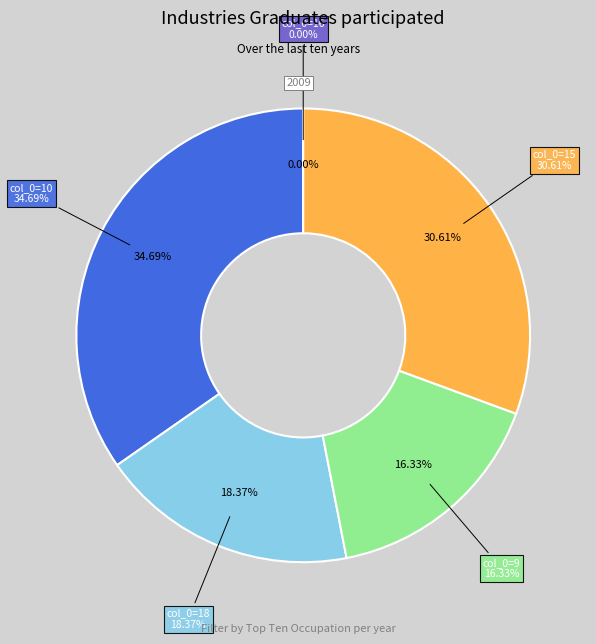

Does col_0=18 represent more than half of the total?

No